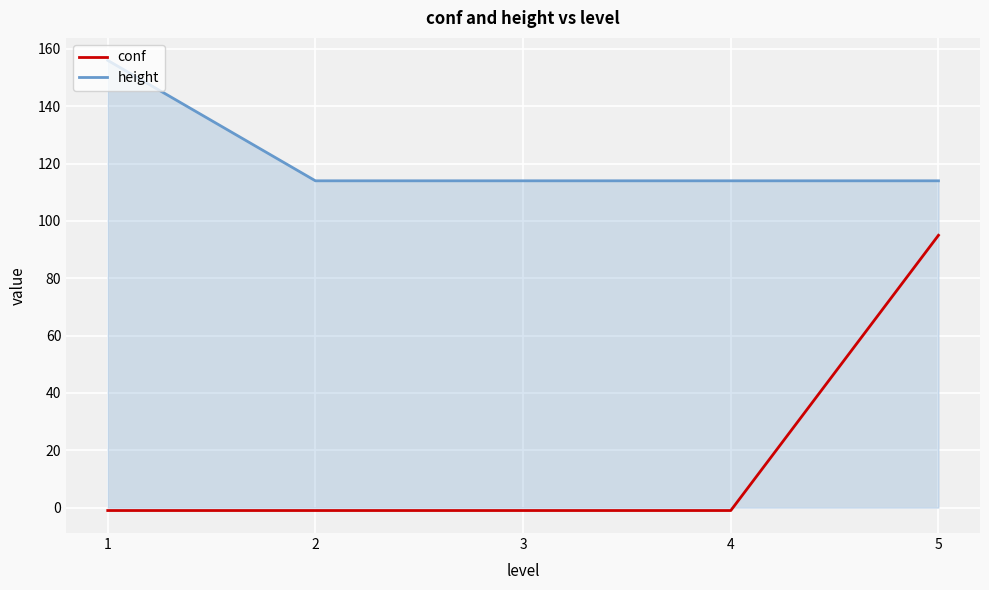

At 4, list the series in order from largest to smallest.

height, conf